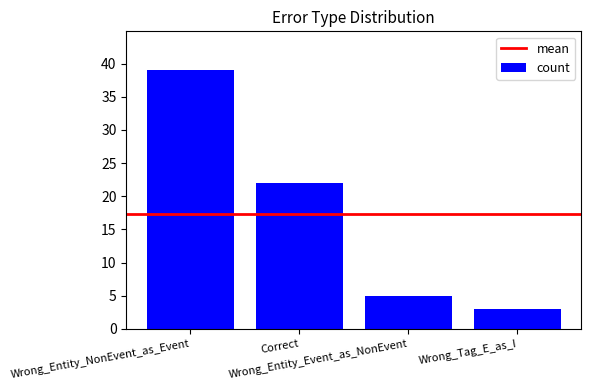

True or false: the data shows 3 at Wrong_Tag_E_as_I.

True